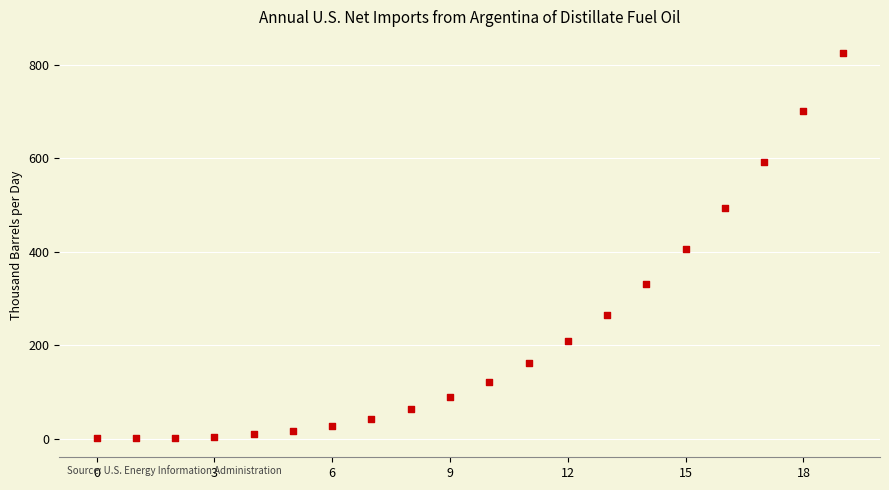

What is the range of Y values (max minus min)?

823.1